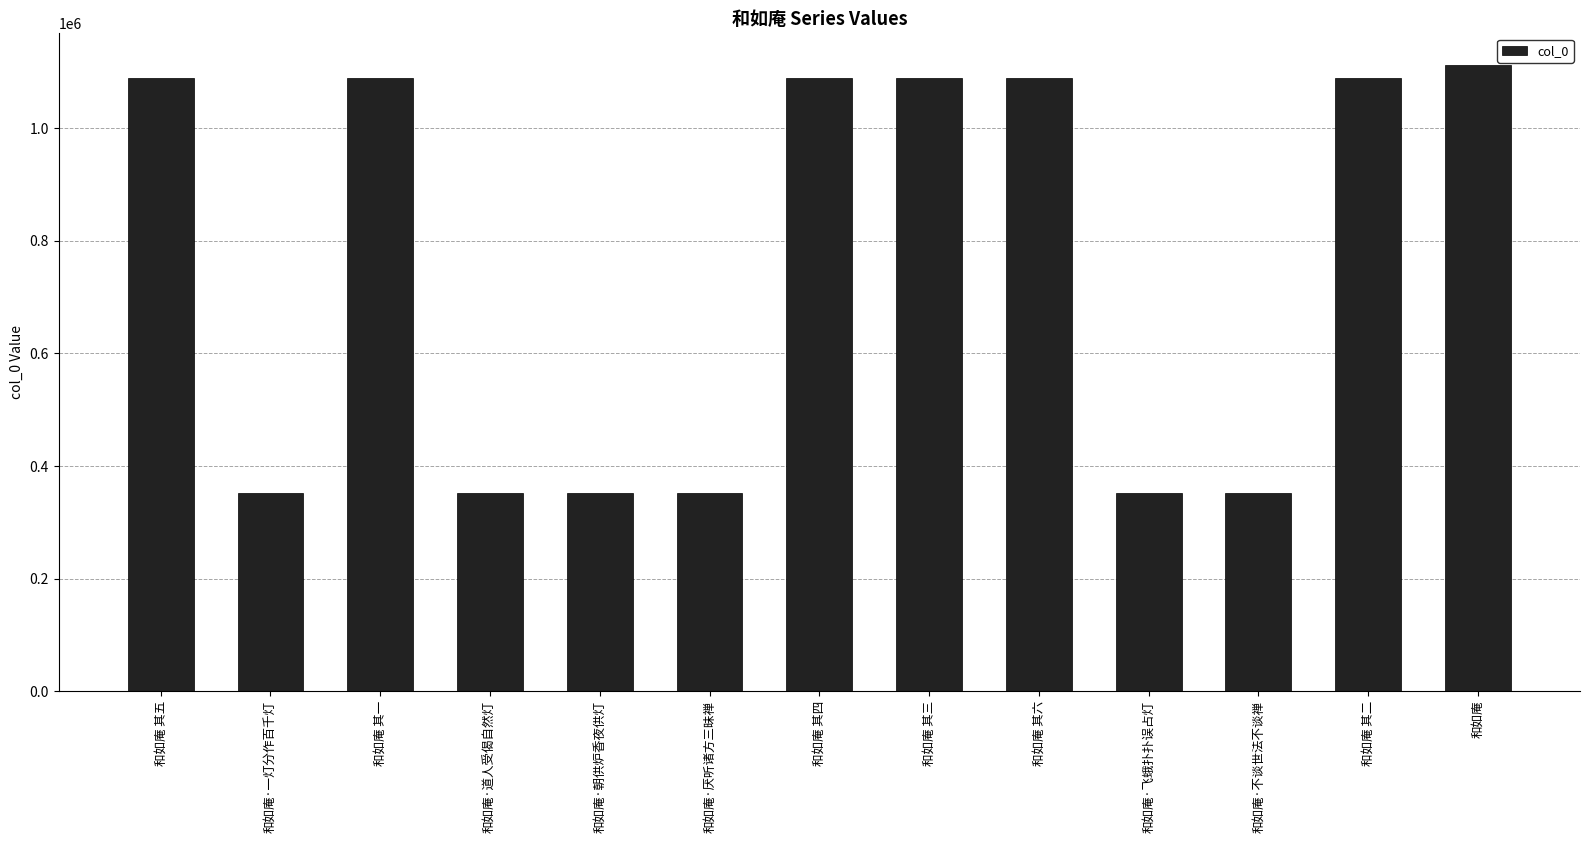

What is the smallest value displayed?

351828